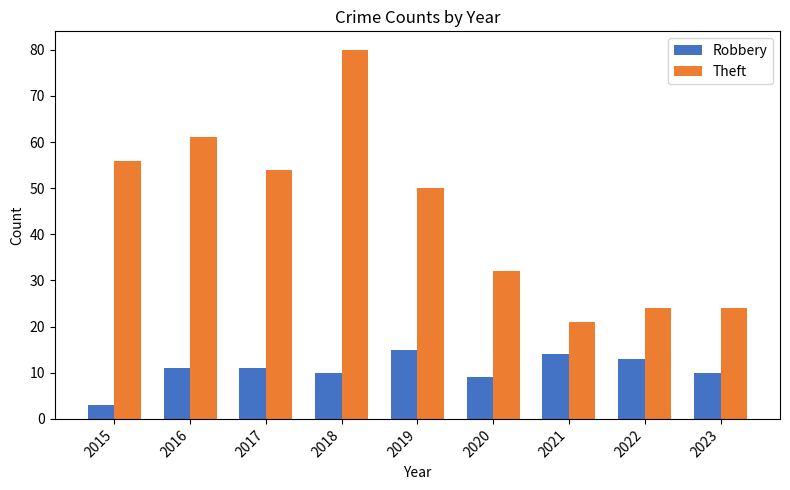

Rank the series at 2016 from lowest to highest value.

Robbery, Theft